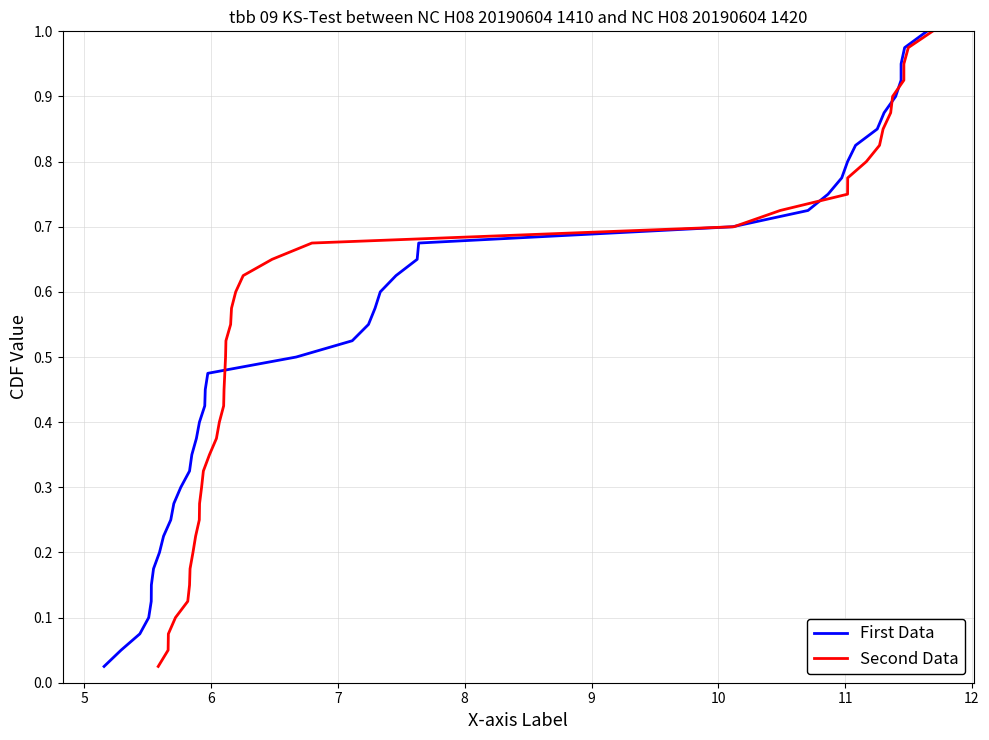

What is the average value of the Second Data series?

0.5